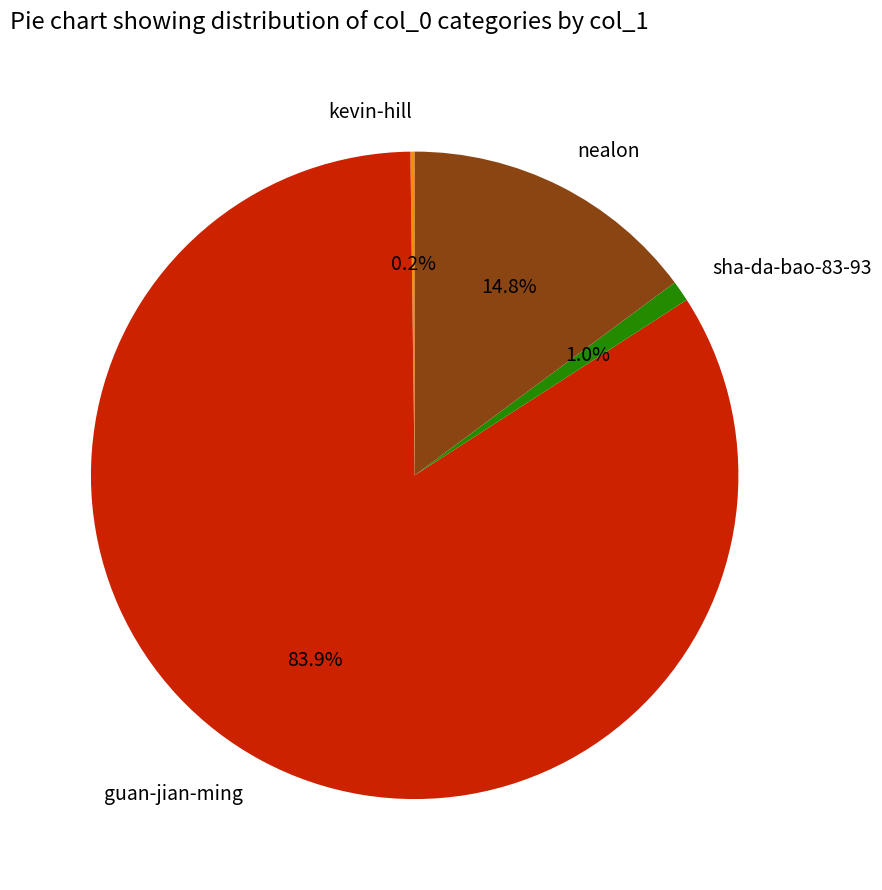

To the nearest percent, what is the average slice percentage?

25%